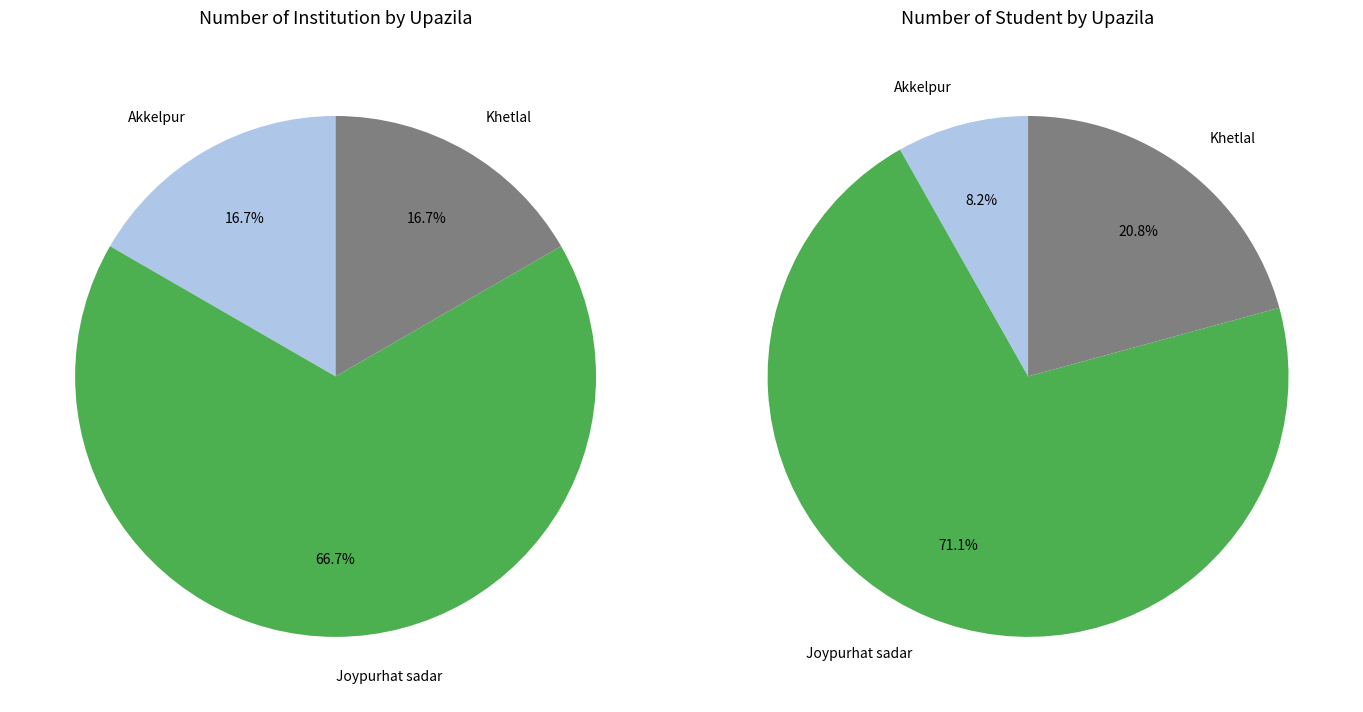

Is the sum of Panchbibi and Akkelpur greater than half?

No